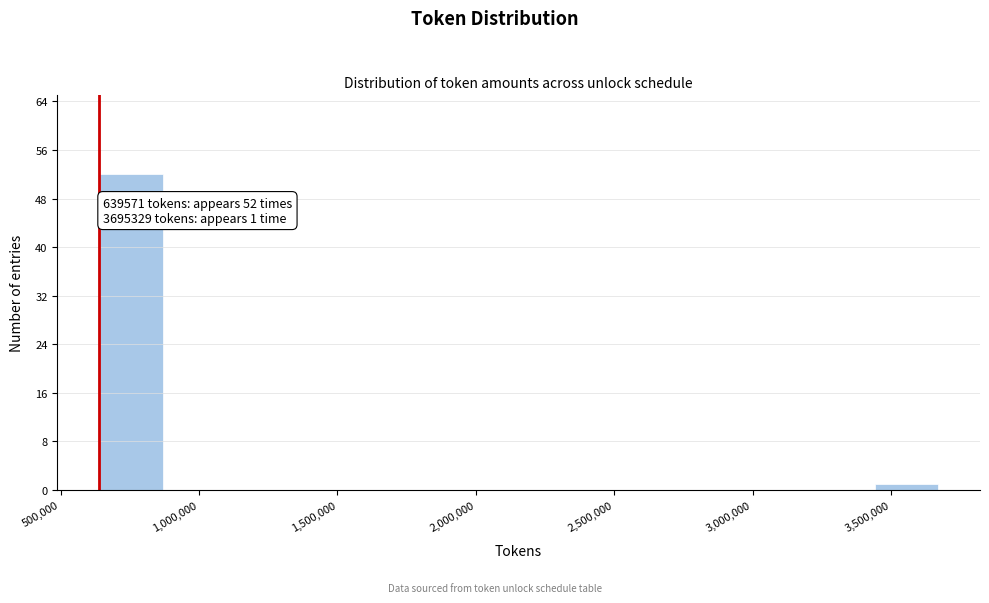

Over which range of the x-axis is the bar tallest?

650000 to 900000